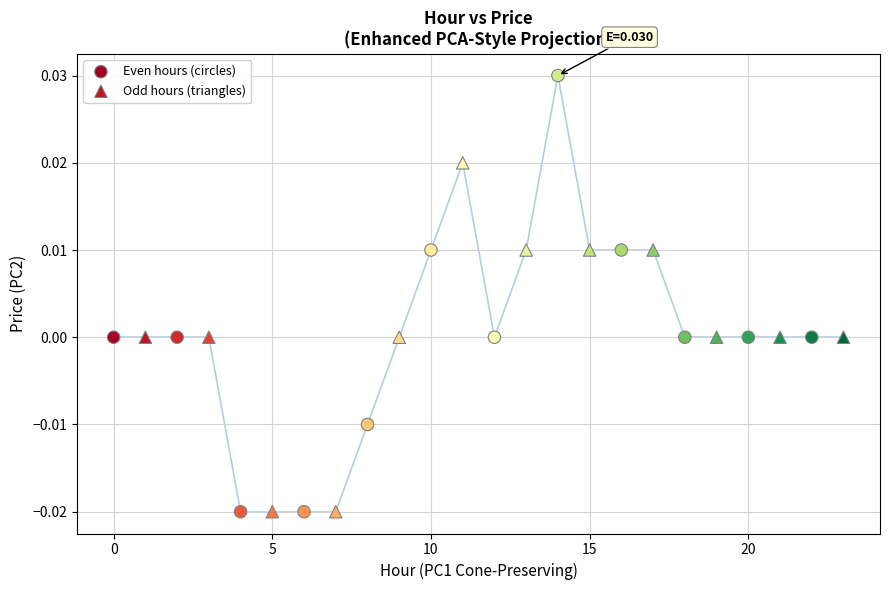

Which series has the widest spread of Y values?

Even hours (circles)